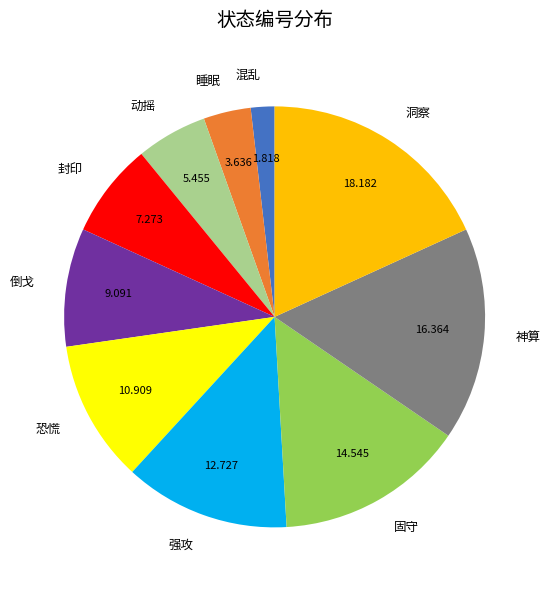

How many slices are in this pie chart?

10